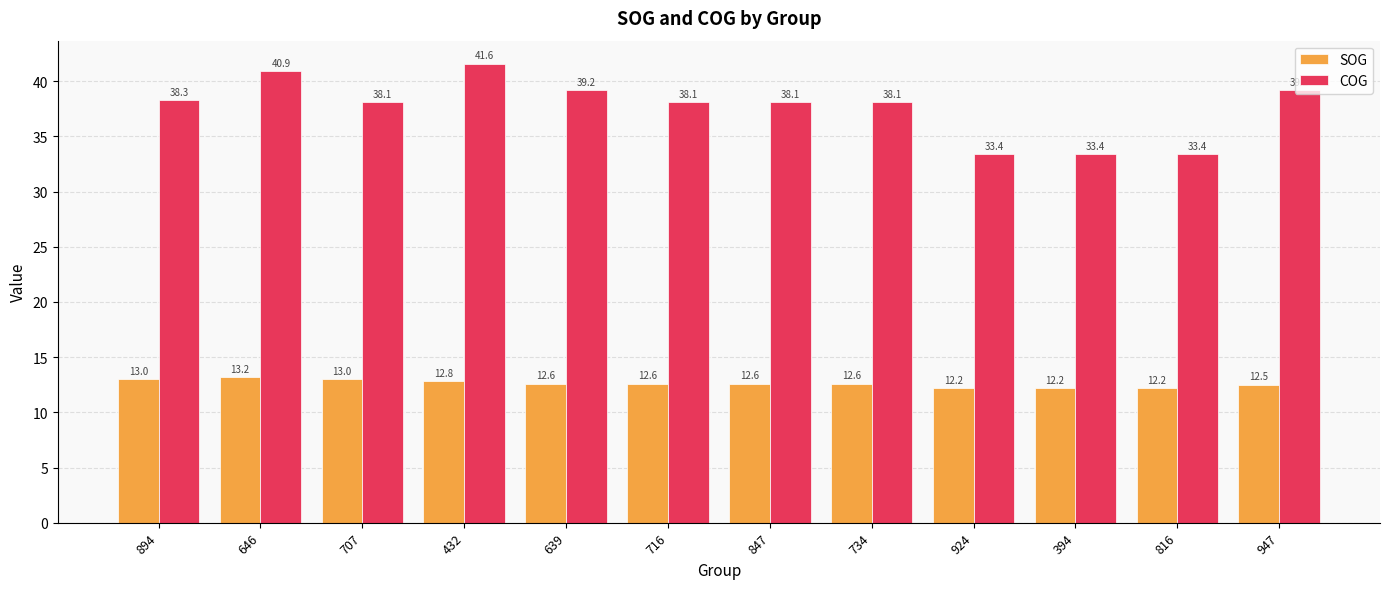

Is it true that SOG equals 19.7 at 707?

False